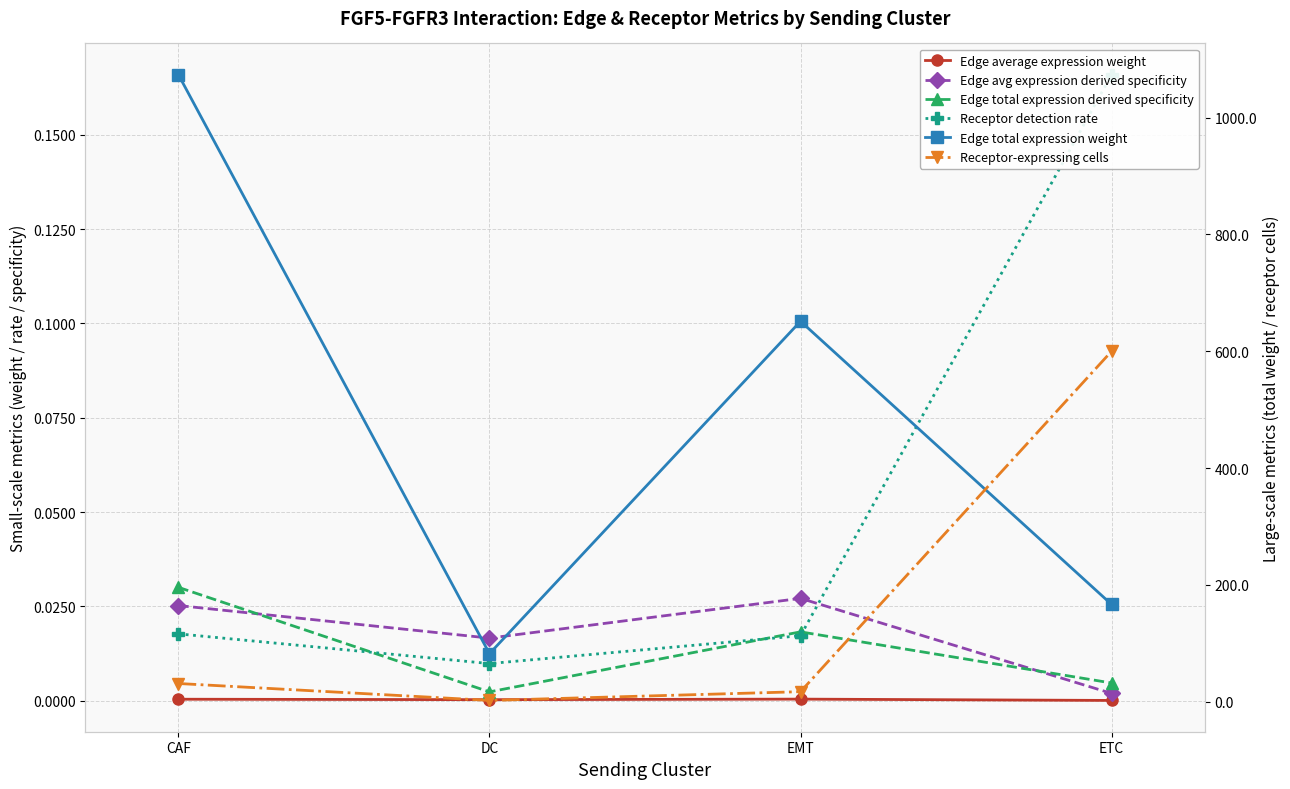

What is the sum of all Receptor detection rate values?

0.2